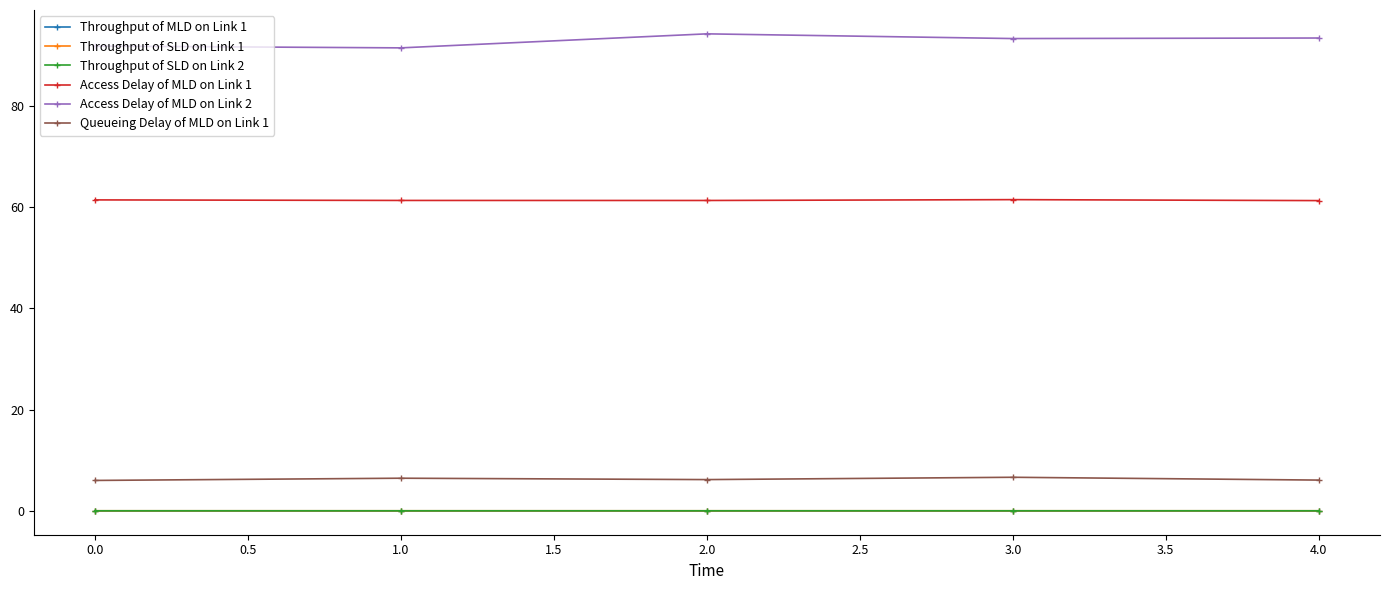

What is the total value across all series at 0.0?

159.2